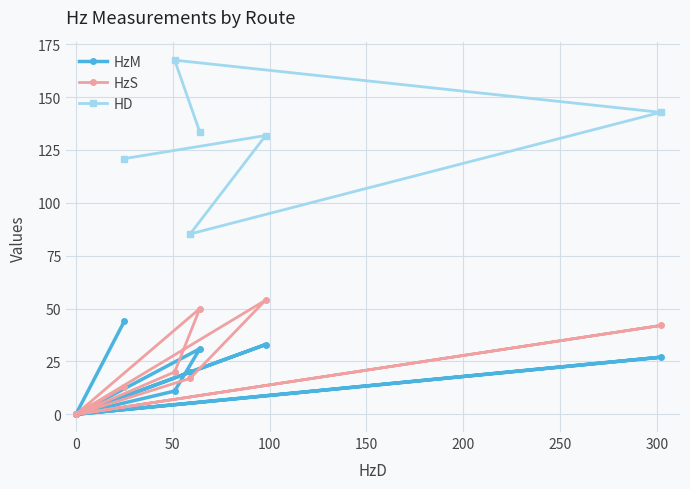

How many points are higher than both their immediate neighbors (excluding endpoints)?

3